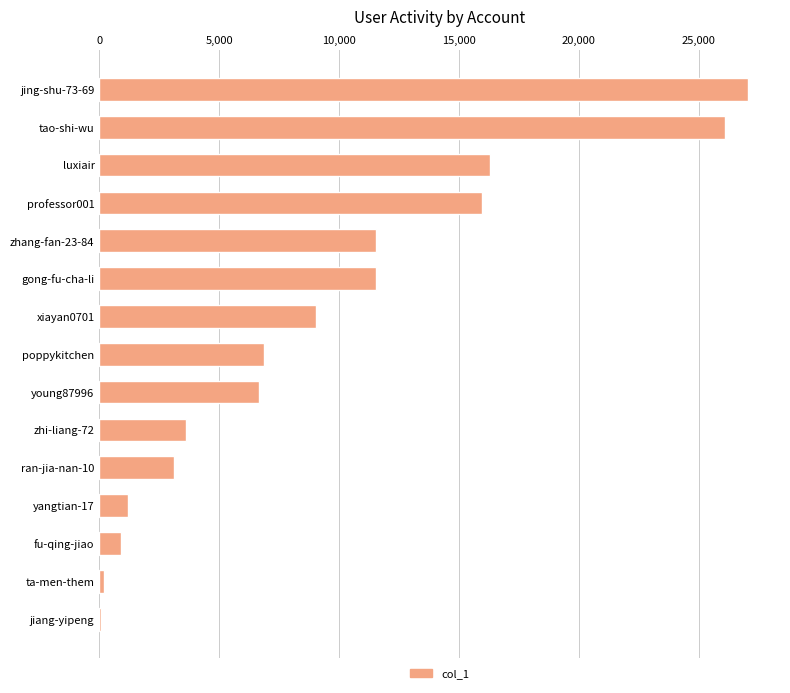

Does the chart contain stacked bars?

No